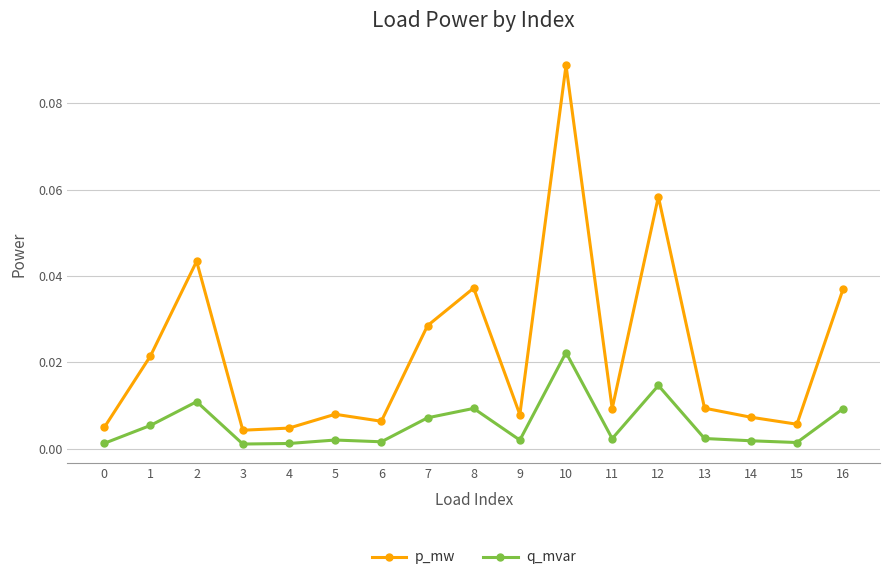

Is this an area chart (filled region under the line)?

No